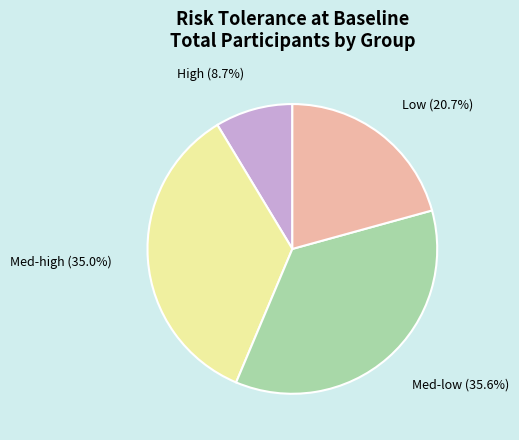

Which slice is the smallest?

High